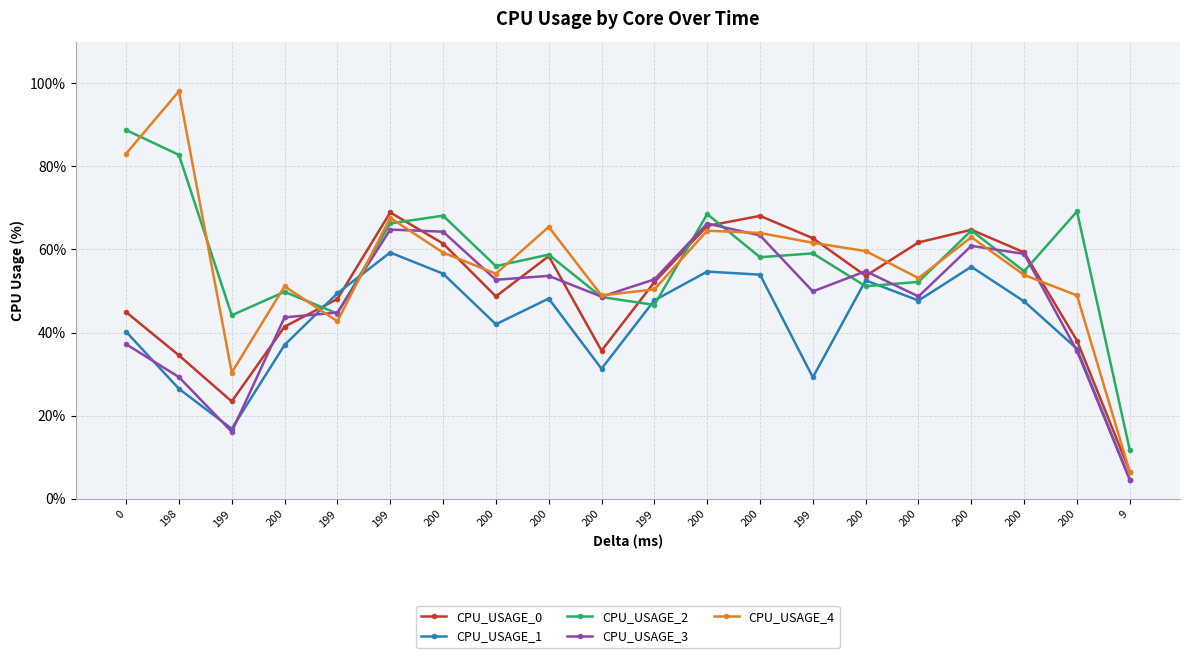

Rank the categories by CPU_USAGE_2 value from lowest to highest.

9, 199, 199, 199, 200, 200, 200, 200, 200, 200, 200, 200, 199, 200, 199, 200, 200, 200, 198, 0